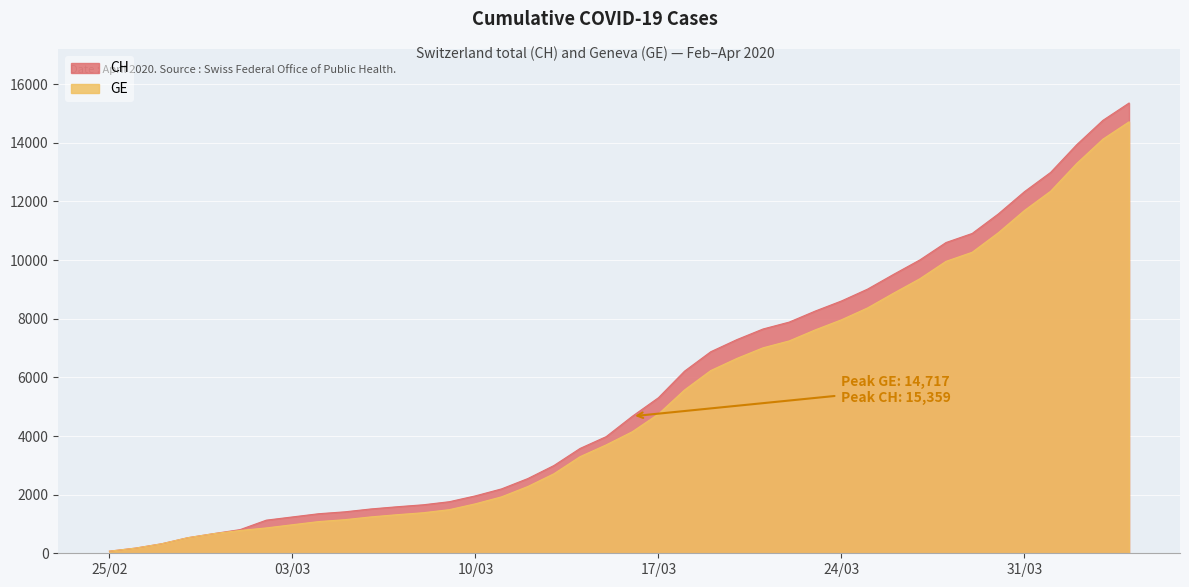

At which label does CH reach its peak?

2020-04-04